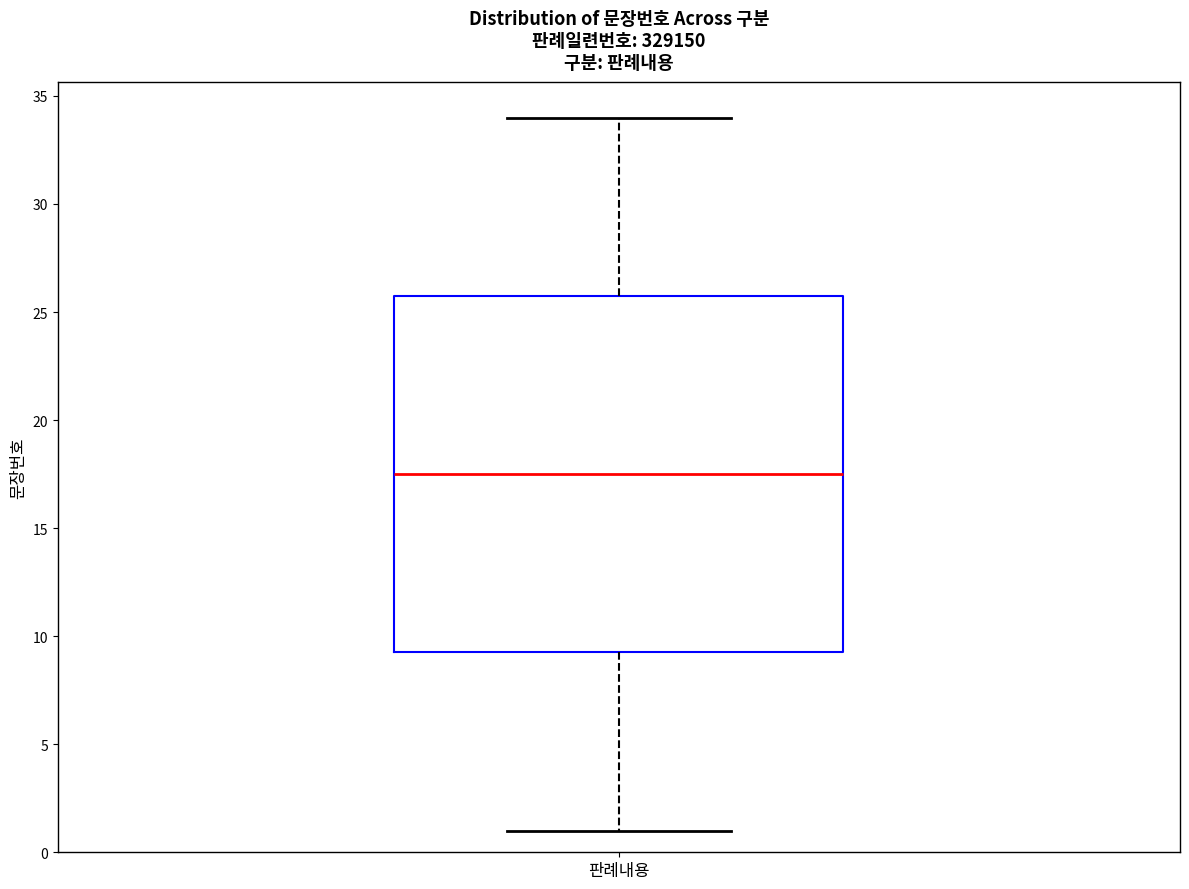

Transcribe this box plot: give where the median line is, the range the box spans, and where the two whiskers end, as read against the y-axis. The values are not printed on the chart, so give them approximately, as read against the axis.

median 17.5, box 9.5 to 26.0, whiskers 1.0 to 34.0